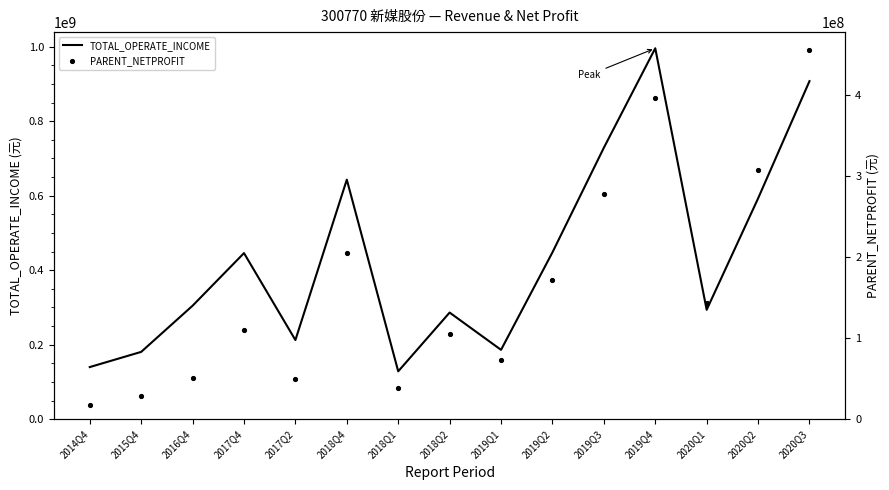

Which series contains the lowest Y value?

PARENT_NETPROFIT